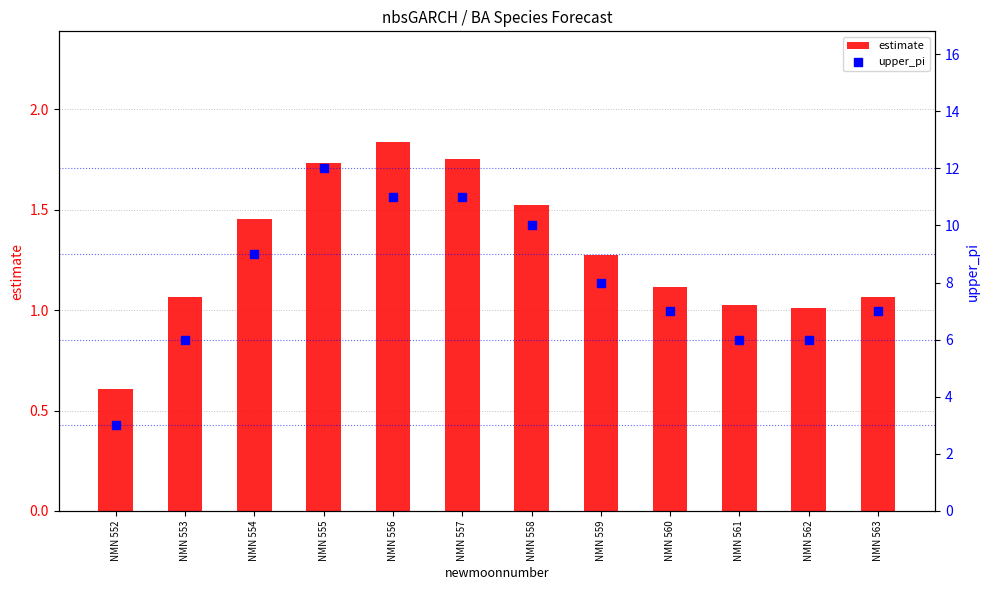

At which category is the sum across all series the highest?

NMN 555